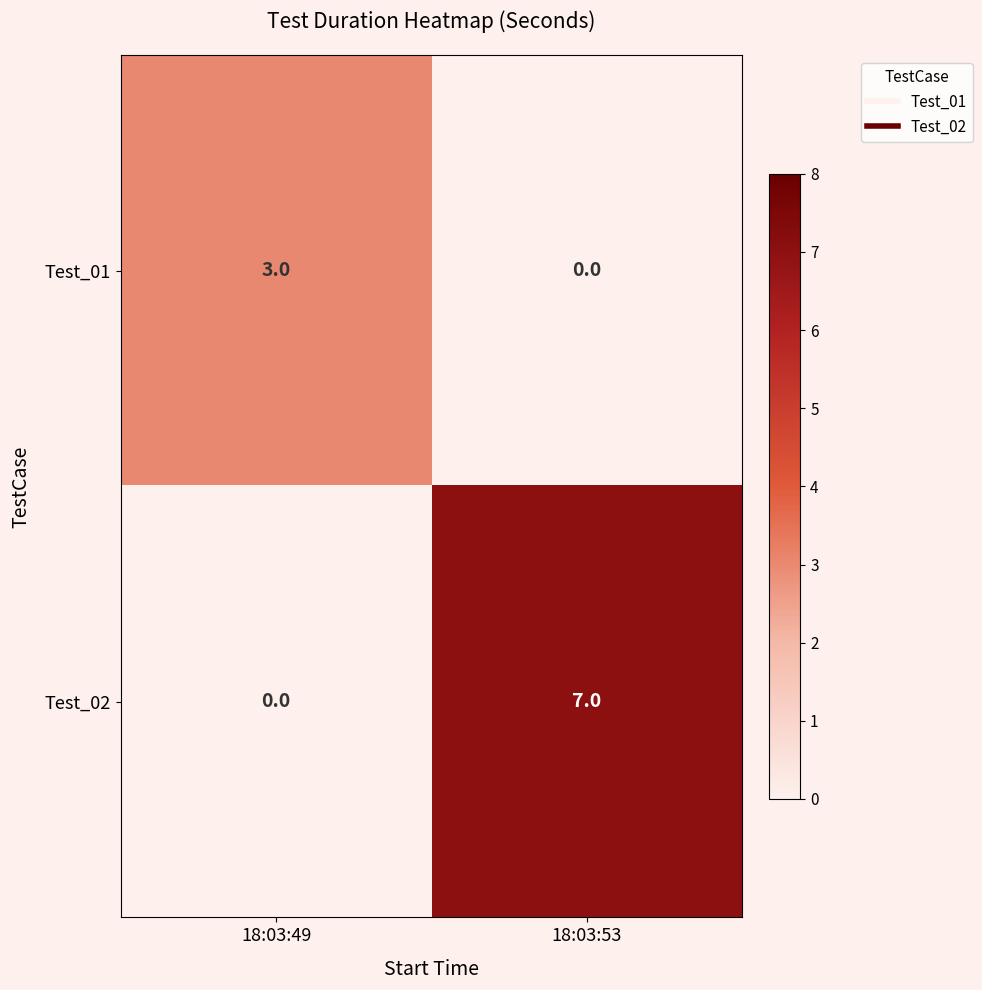

List the series in order of their overall mean, highest first.

Test_02, Test_01